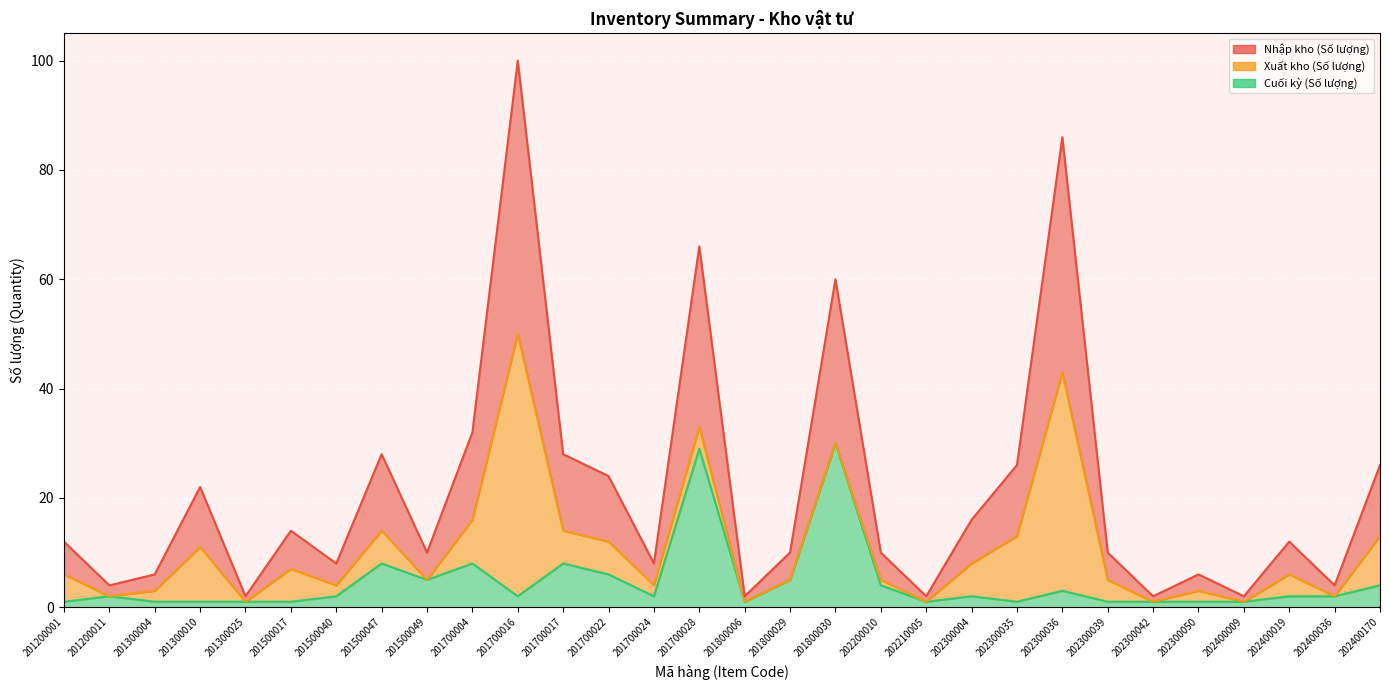

True or false: Nhập kho (Số lượng) and Cuối kỳ (Số lượng) cross at least once.

False